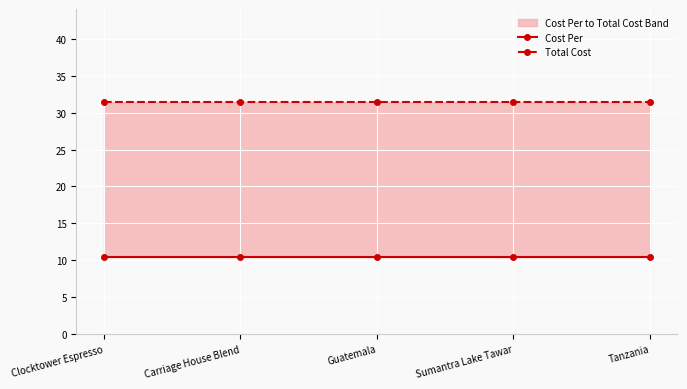

The value of Cost Per at Clocktower Espresso is 10.5. True or false?

True